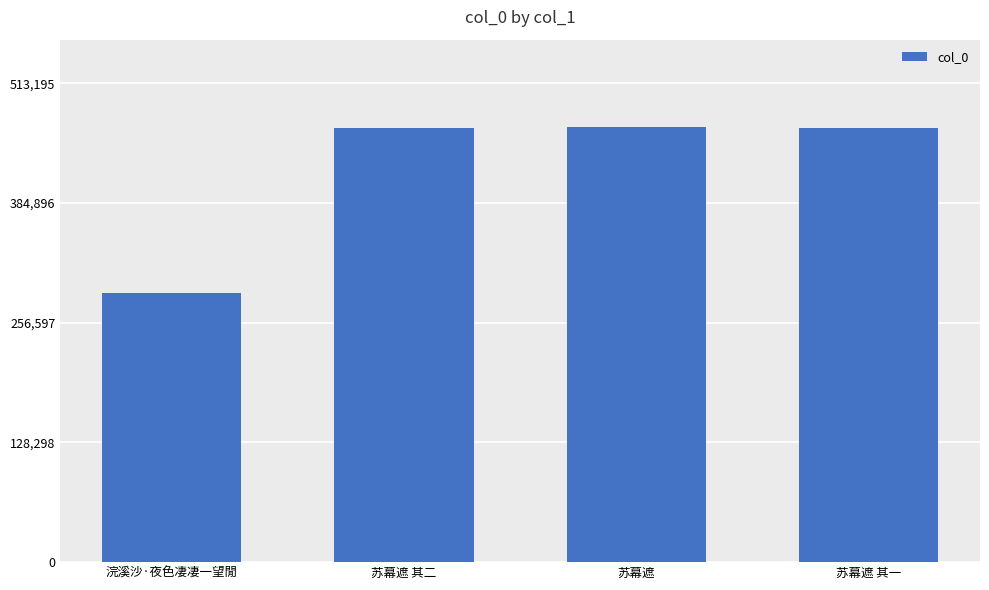

What is the change in value from 苏幕遮 to 苏幕遮 其一?

-1767